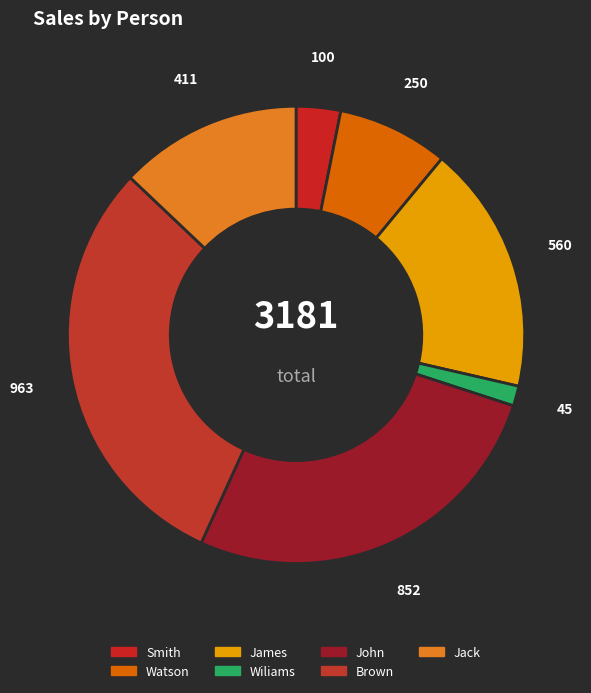

To the nearest percent, what is the combined percentage of Watson and Smith?

11%